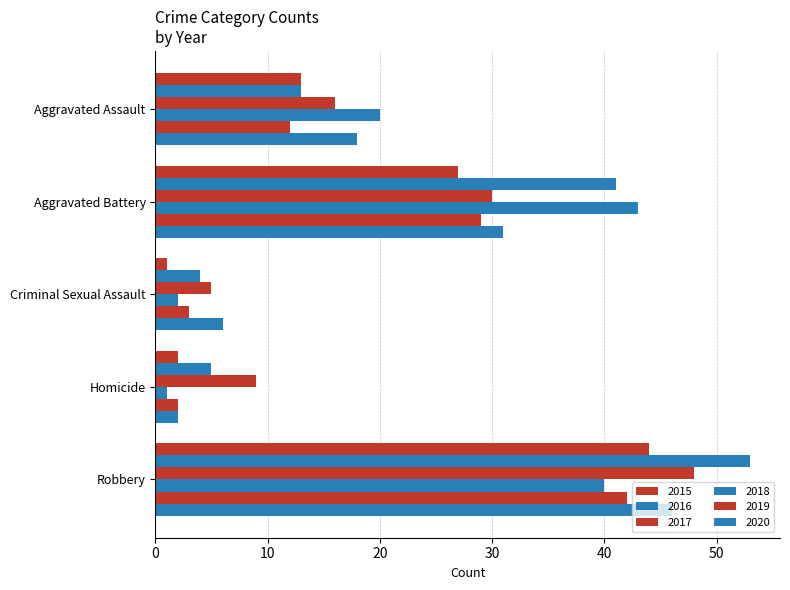

How many data points does each series have?

5